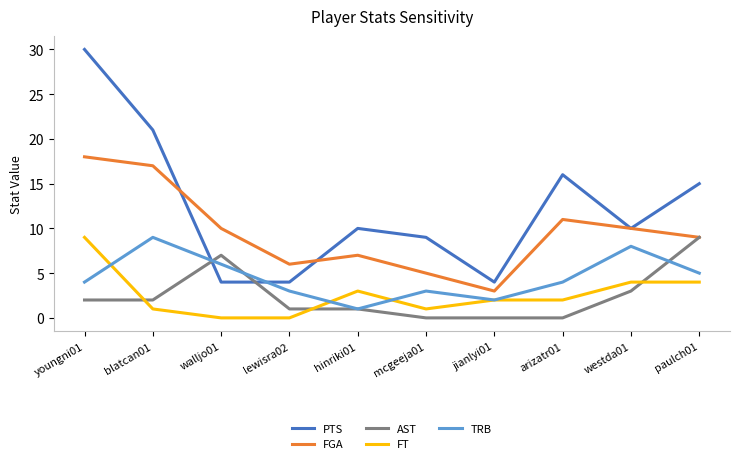

What position from the left is paulch01?

10